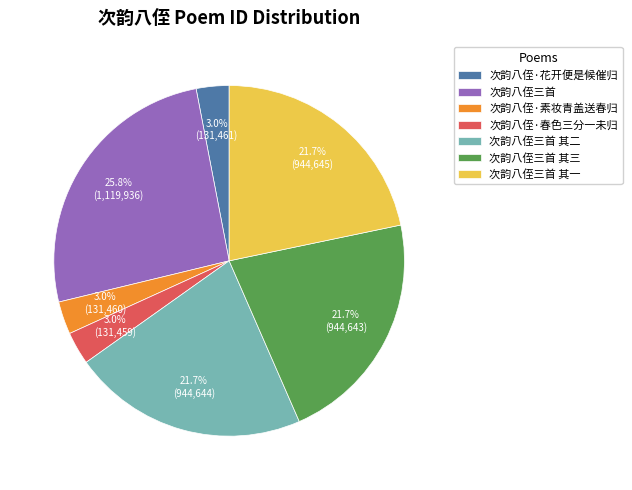

To the nearest percent, what is the average slice percentage?

14%